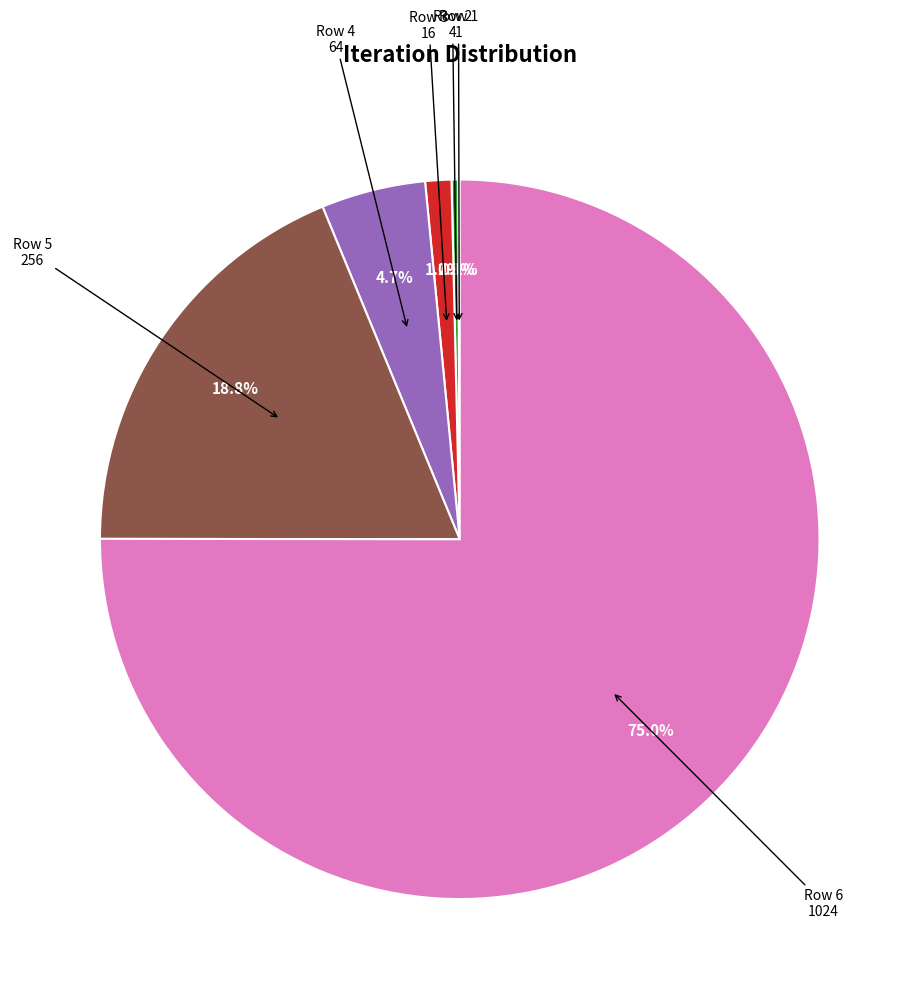

Is there any slice that represents more than half of the pie?

Yes